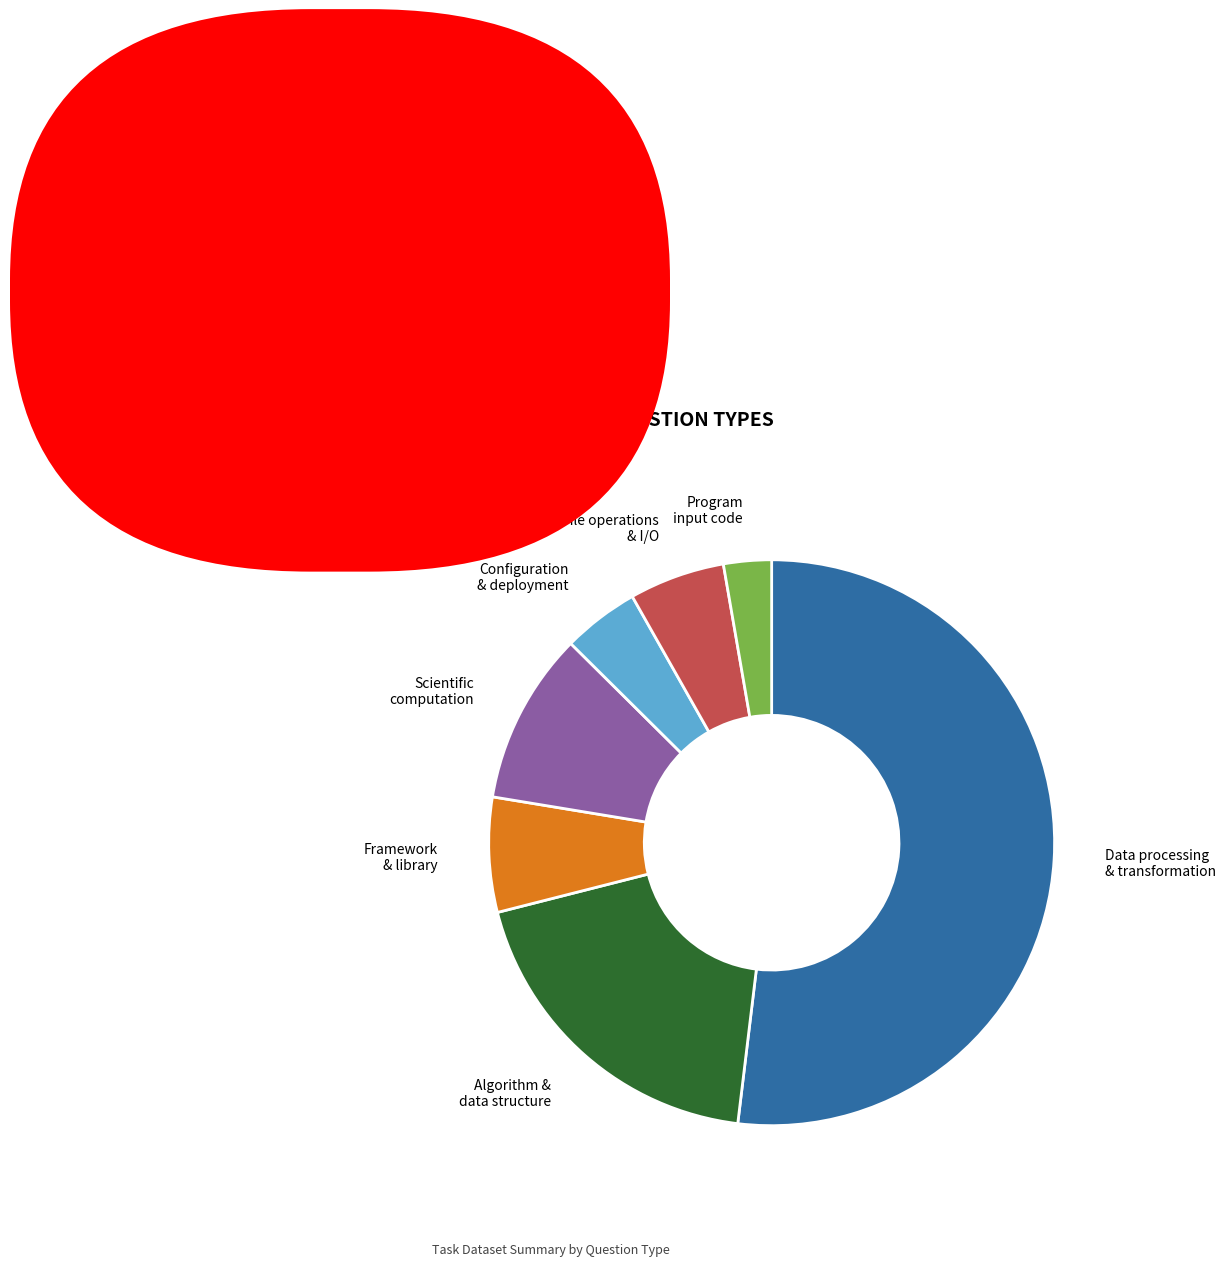

Which slice is the largest?

Data processing & transformation